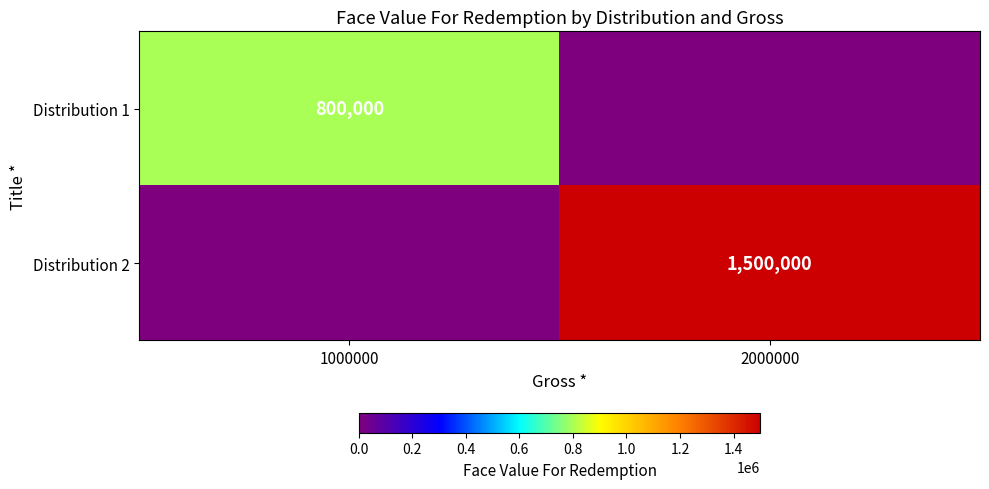

True or false: Distribution 2 has a value of 1500000 at 2000000.

True